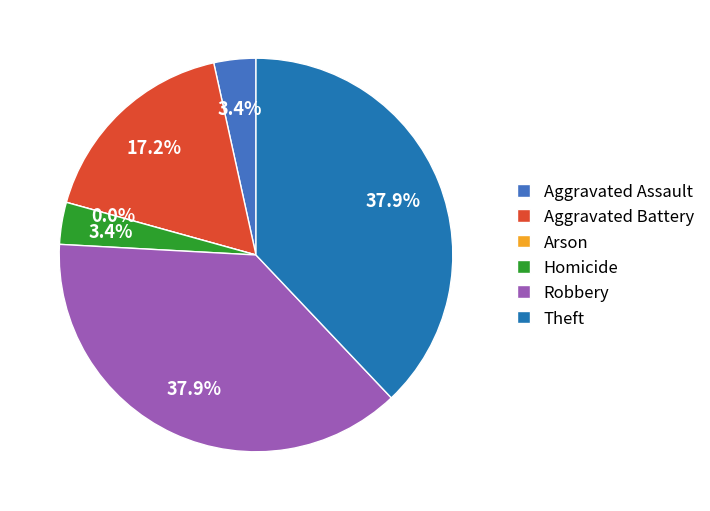

To the nearest percent, what percentage of the pie is Aggravated Assault?

3%